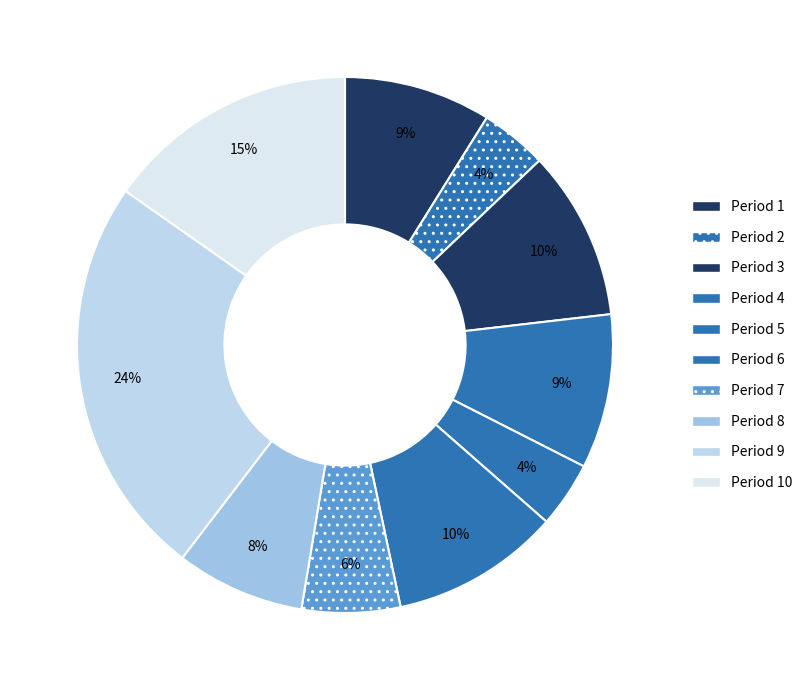

To the nearest percent, what is the difference between the largest and smallest slice percentages?

20%